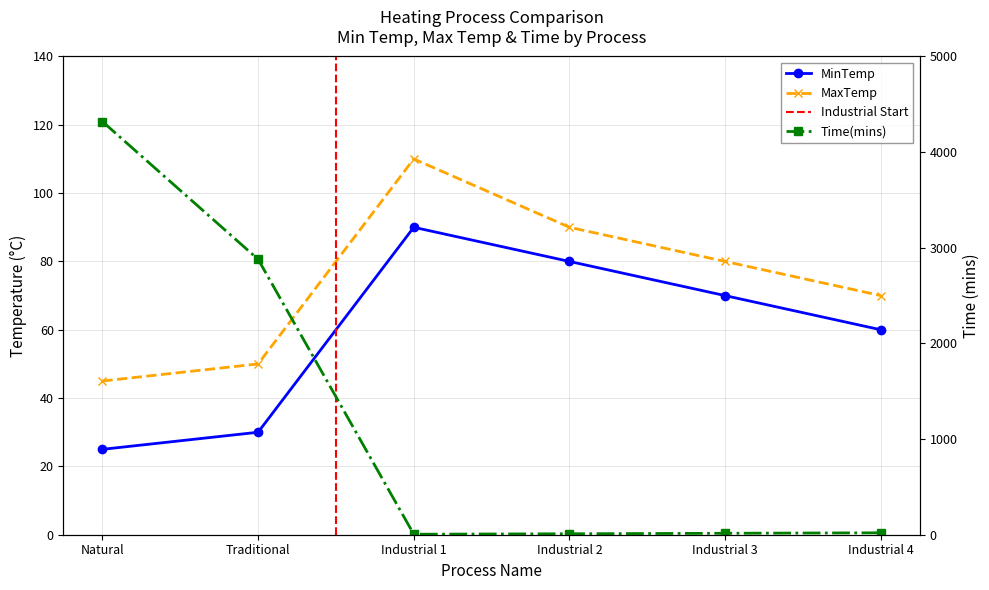

True or false: Time(mins) and MinTemp intersect in this chart.

True